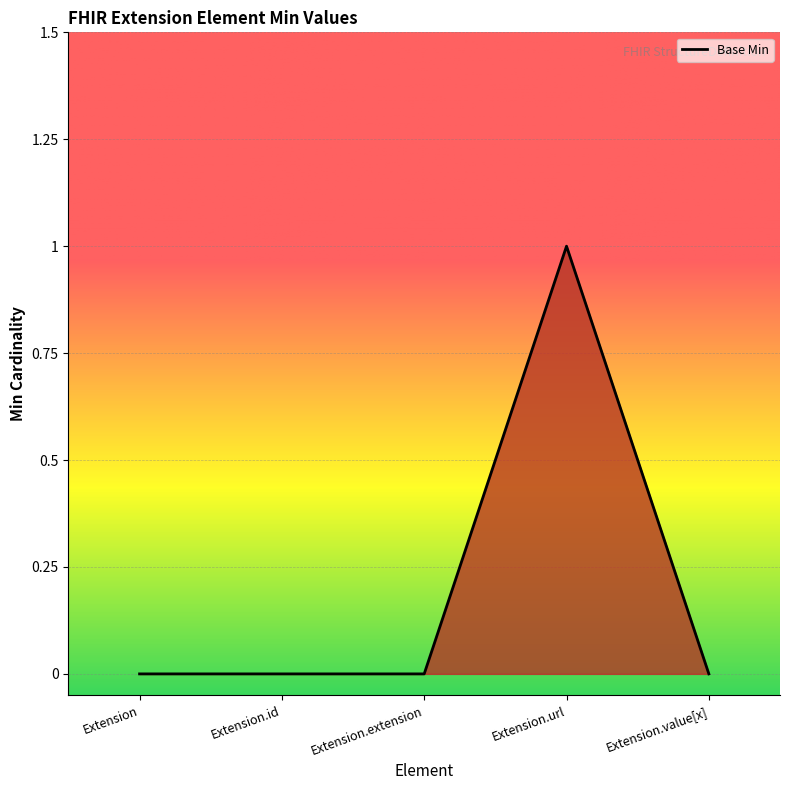

True or false: the data has more than 0 interior local peaks.

True